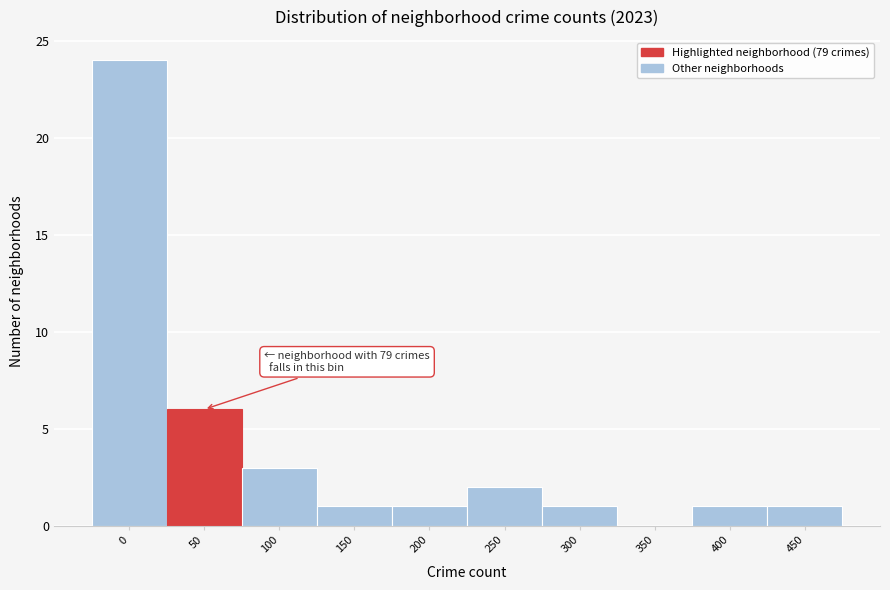

Reading left to right, extract all data points from this chart.

0=24	50=6	100=3	150=1	200=1	250=2	300=1	350=0	400=1	450=1